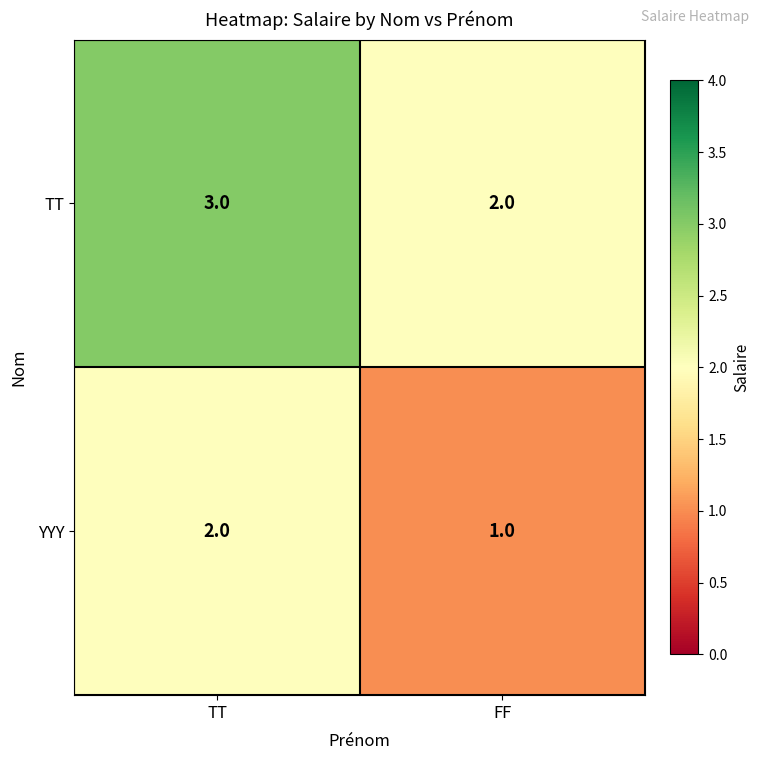

What is the sum of all YYY values?

3